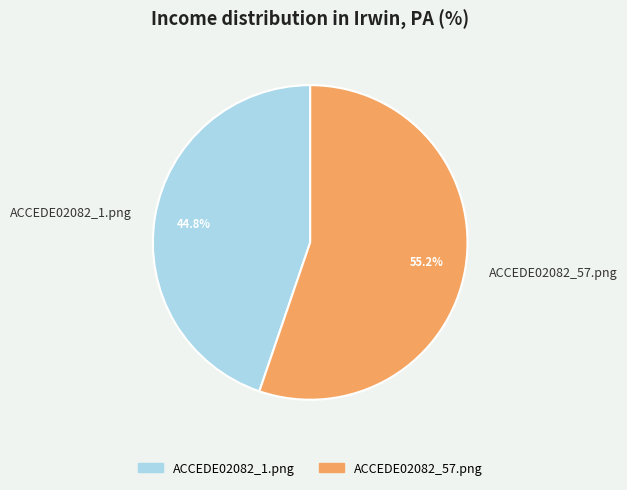

Between ACCEDE02082_57.png and ACCEDE02082_1.png, which is larger?

ACCEDE02082_57.png